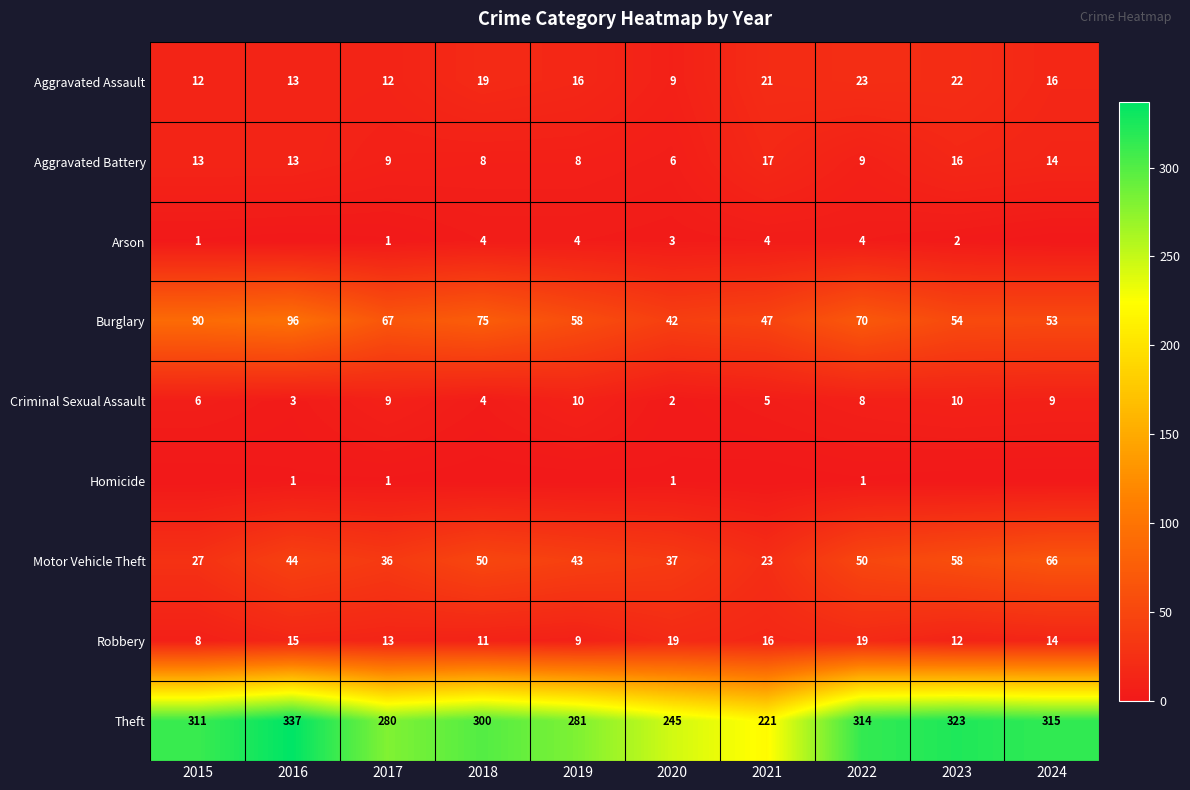

Rank the series at 2022 from lowest to highest value.

Homicide, Arson, Criminal Sexual Assault, Aggravated Battery, Robbery, Aggravated Assault, Motor Vehicle Theft, Burglary, Theft